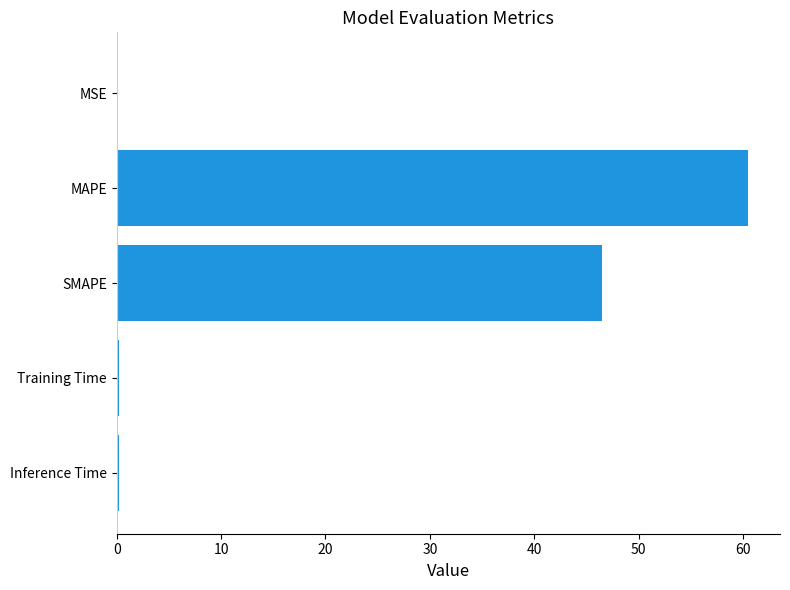

What is the sum of all values?

107.4